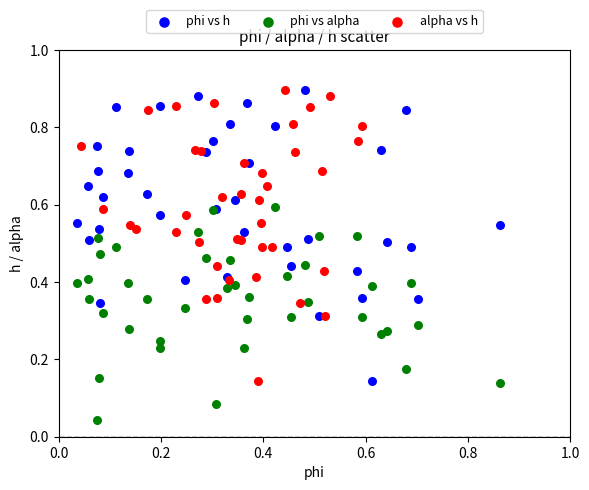

Which series reaches the minimum Y coordinate?

phi vs alpha